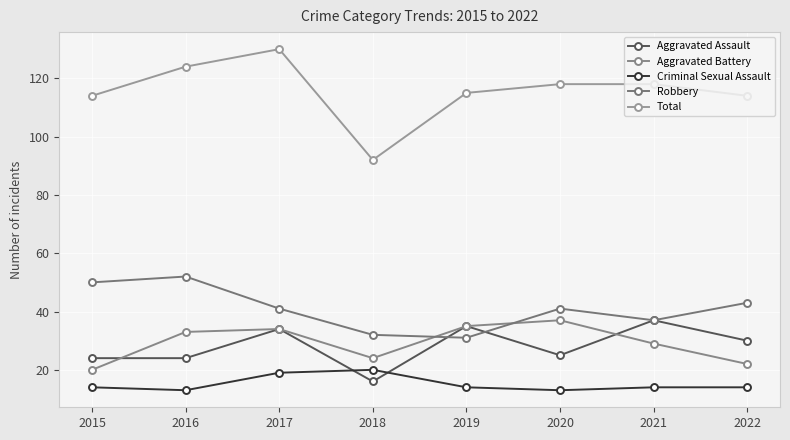

What is the minimum value for Total?

92